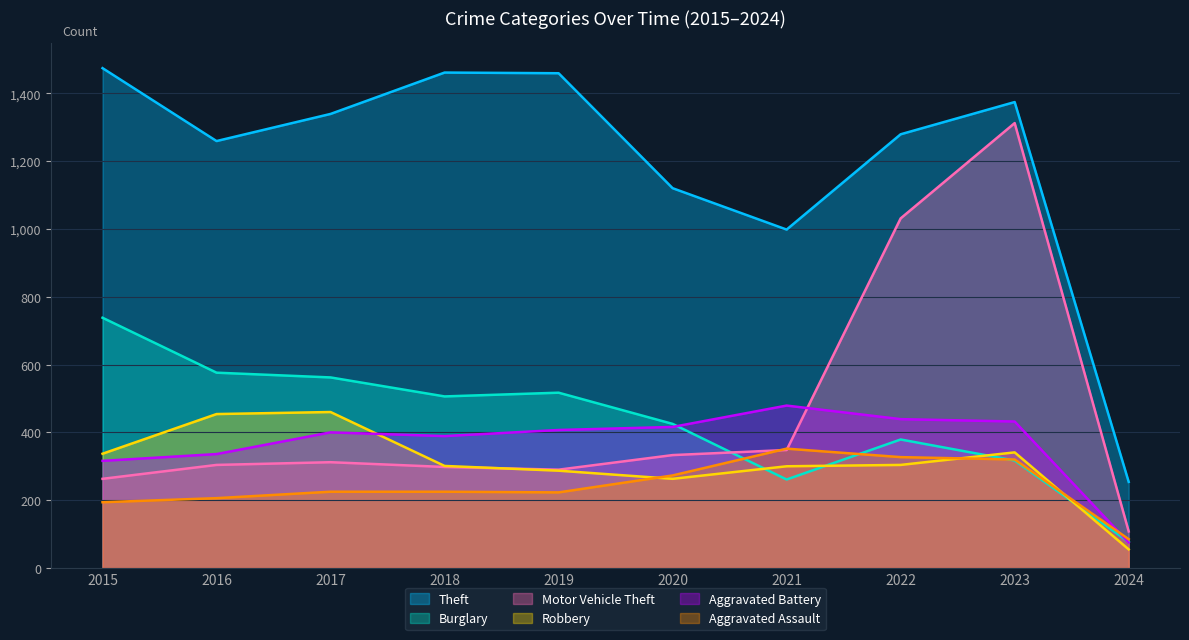

True or false: Burglary and Theft intersect in this chart.

False